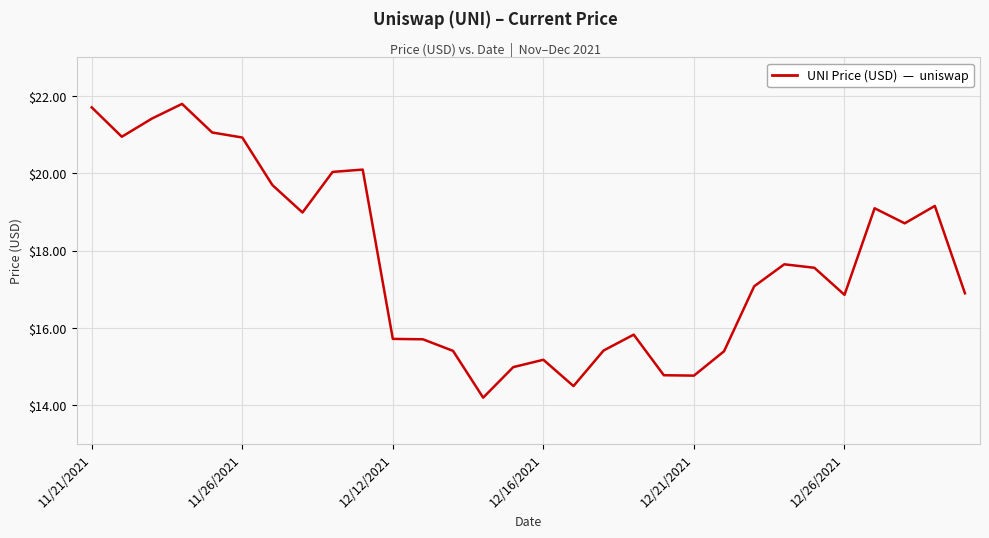

What is the minimum value shown in the chart?

14.2